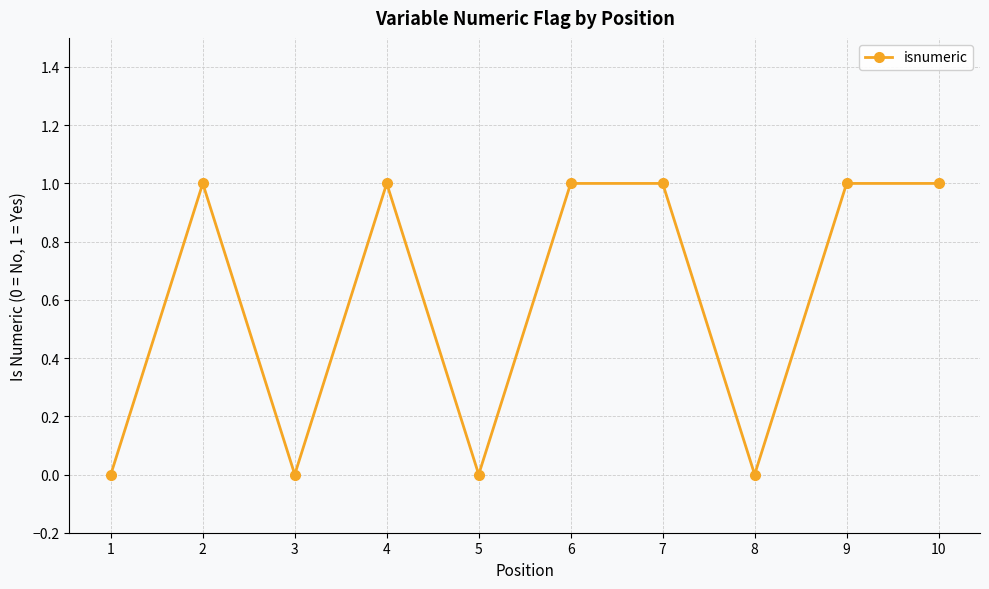

Is it true that the value at 10 is 2?

False